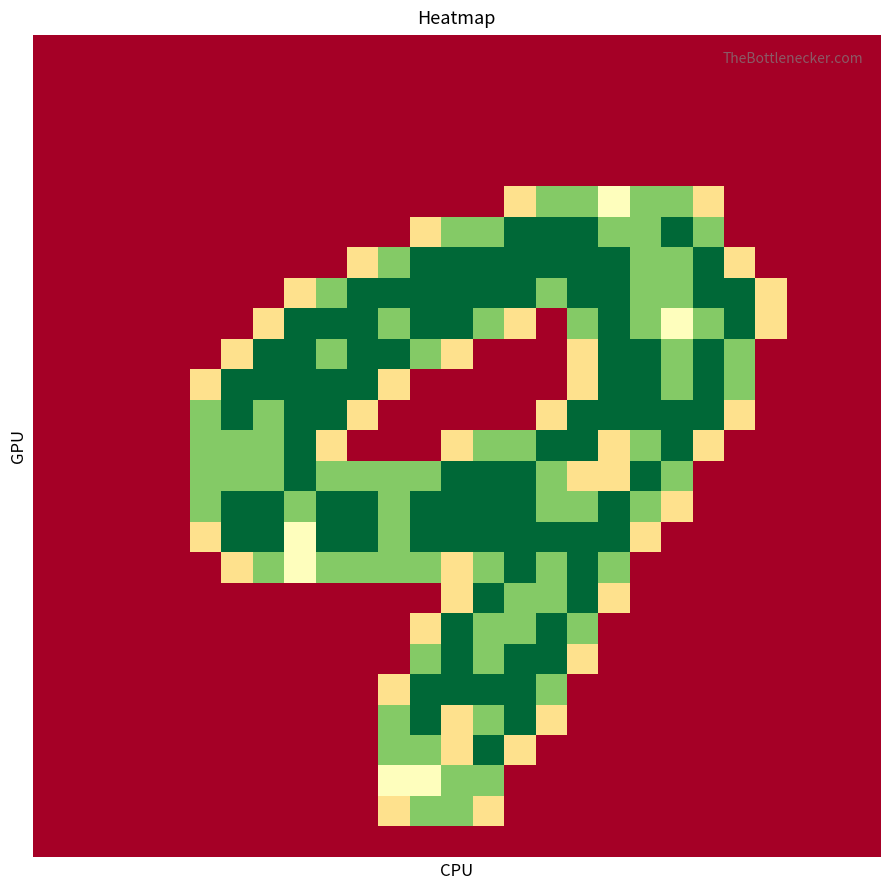

What is the greatest value displayed?

2.0